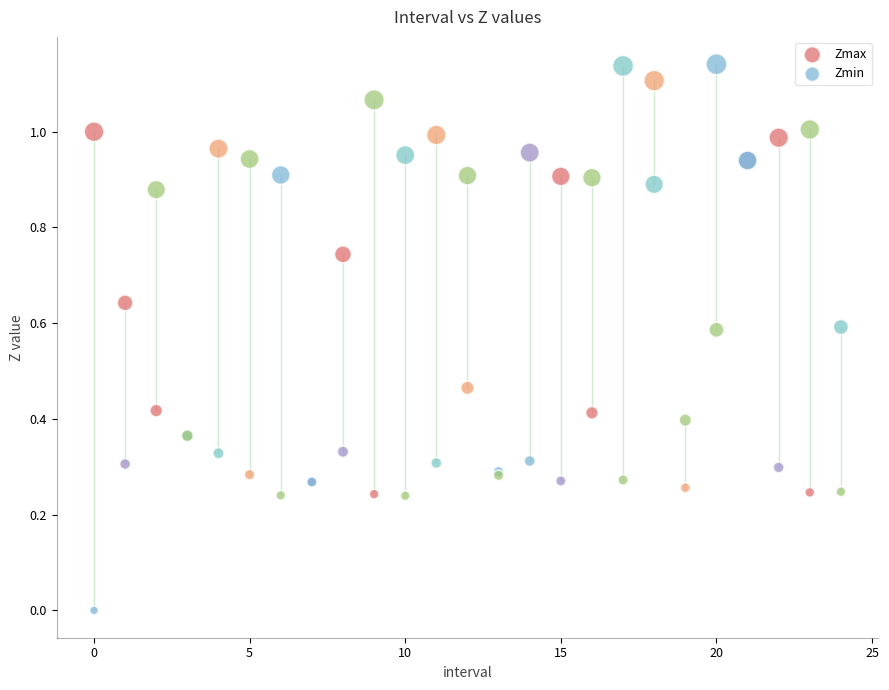

Which series has the largest Y range (max minus min)?

Zmin